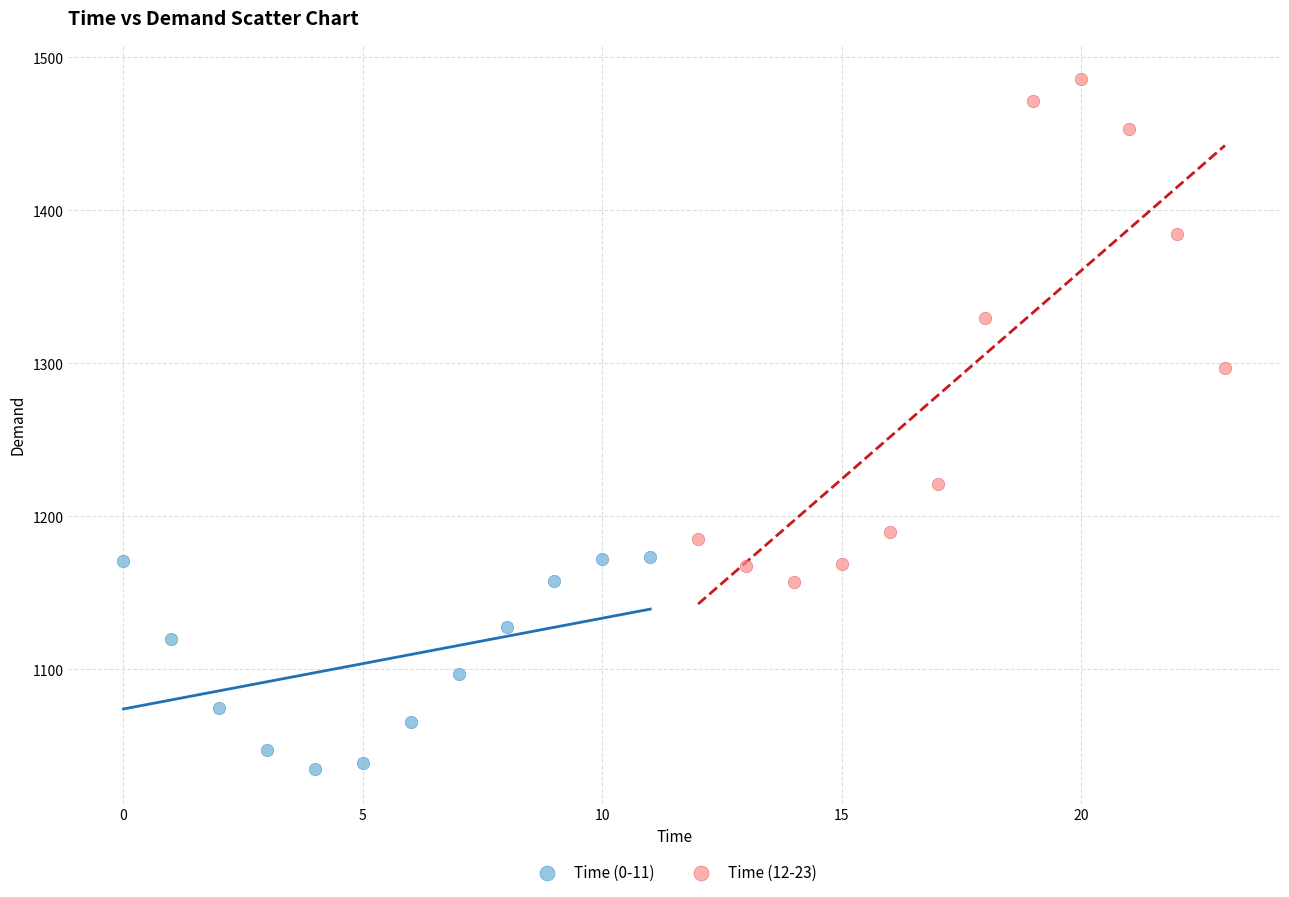

Which series contains the highest Y value?

Time (12-23)